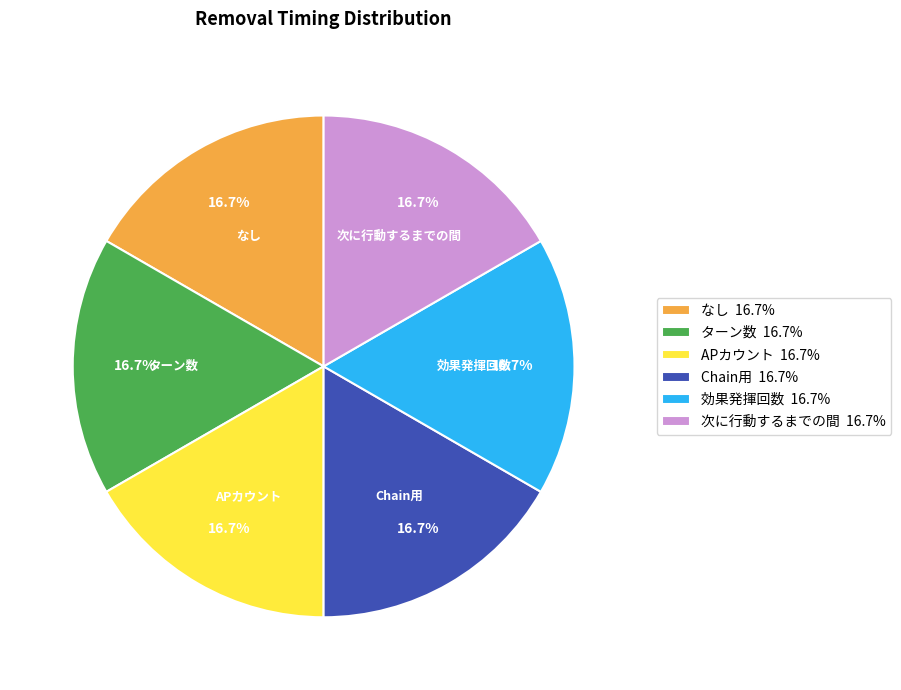

Does ターン数 16.7% represent more than half of the total?

No